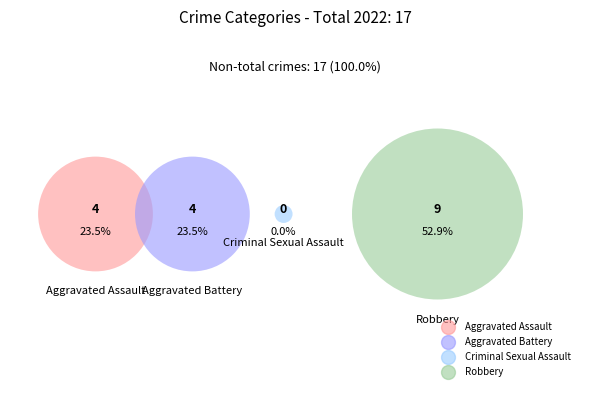

What is the change in value from Criminal Sexual Assault to Robbery?

+9